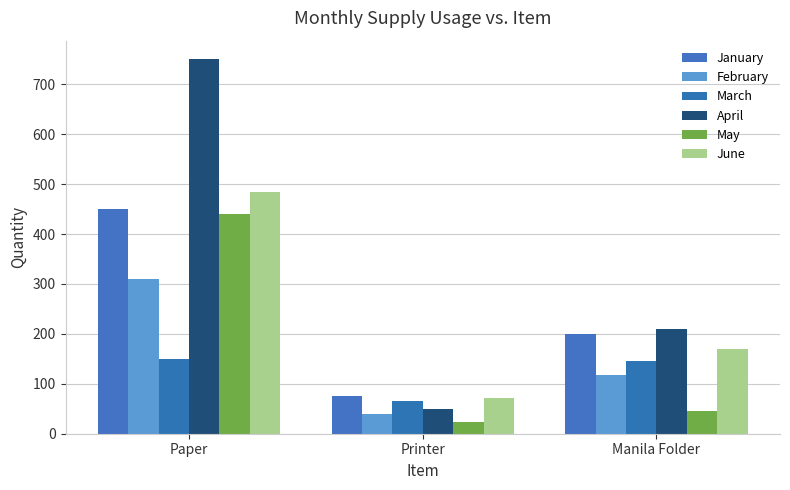

Between Printer and Manila Folder, which series saw the biggest shift?

April